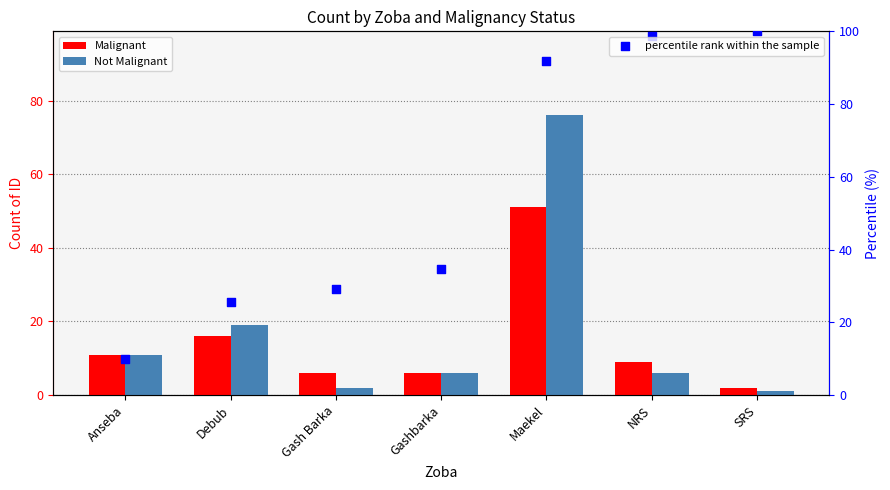

What is the total value across all series at Gashbarka?

46.7